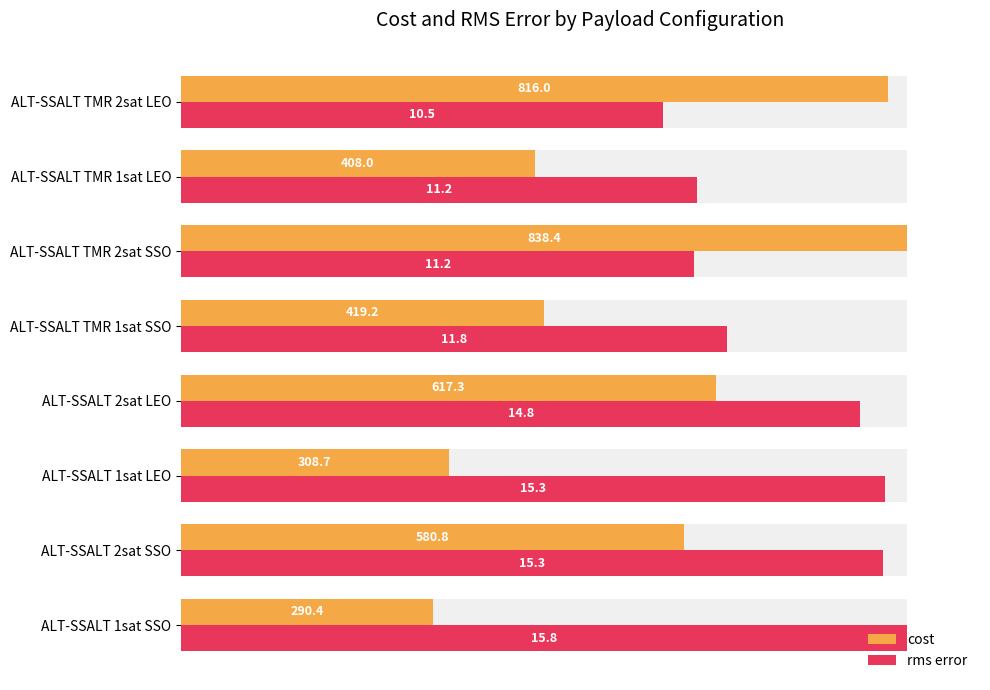

What position from the right is ALT-SSALT TMR 2sat SSO?

3